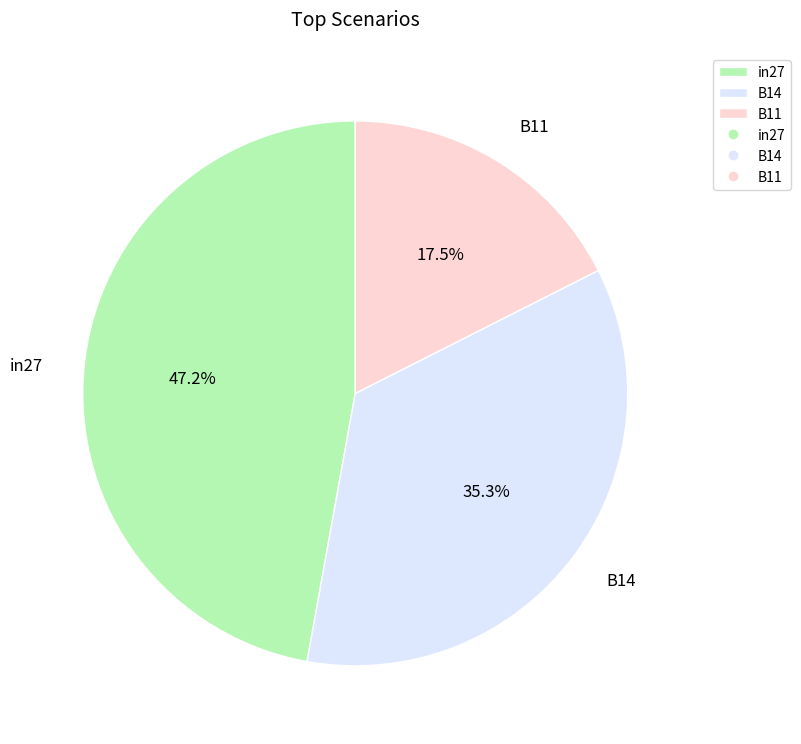

How many slices are in this pie chart?

3